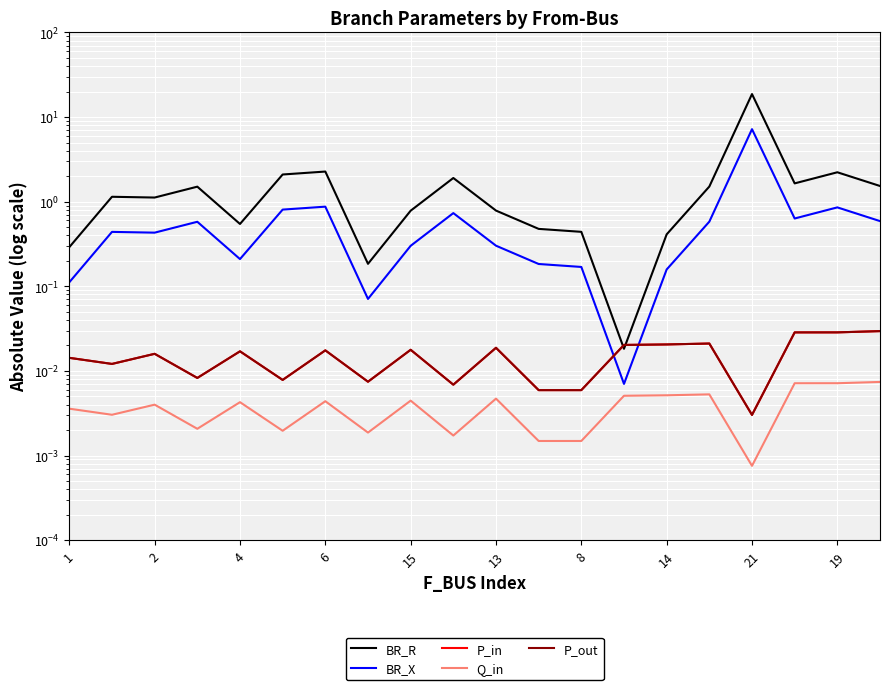

True or false: P_in has a value of 0.0 at 15.

True